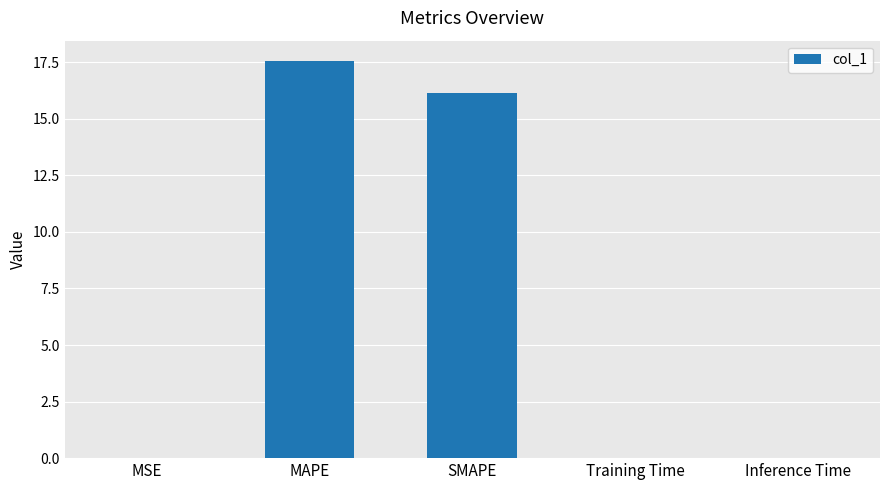

Does the chart contain stacked bars?

No